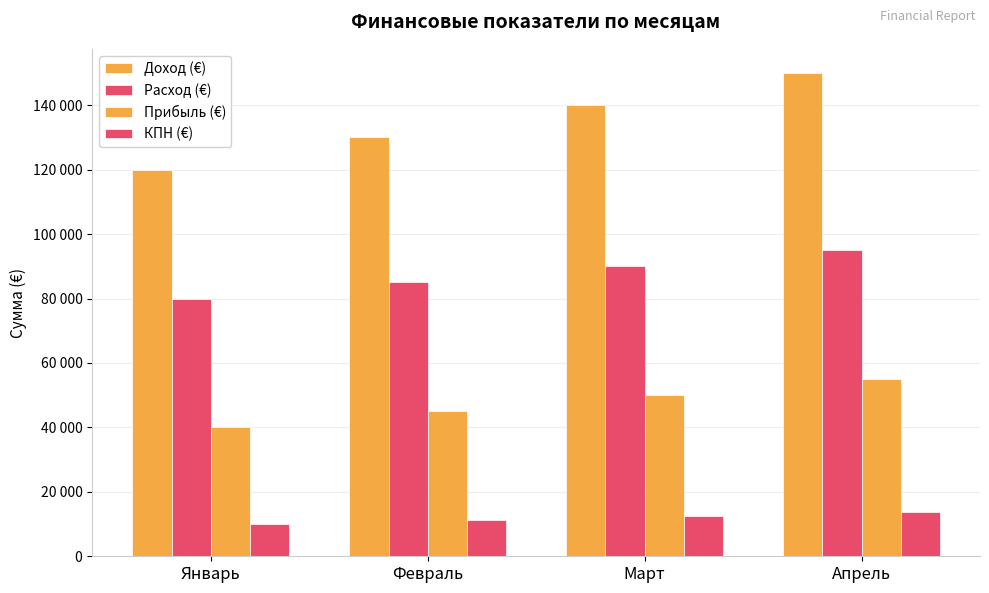

Does the chart contain any negative values?

No